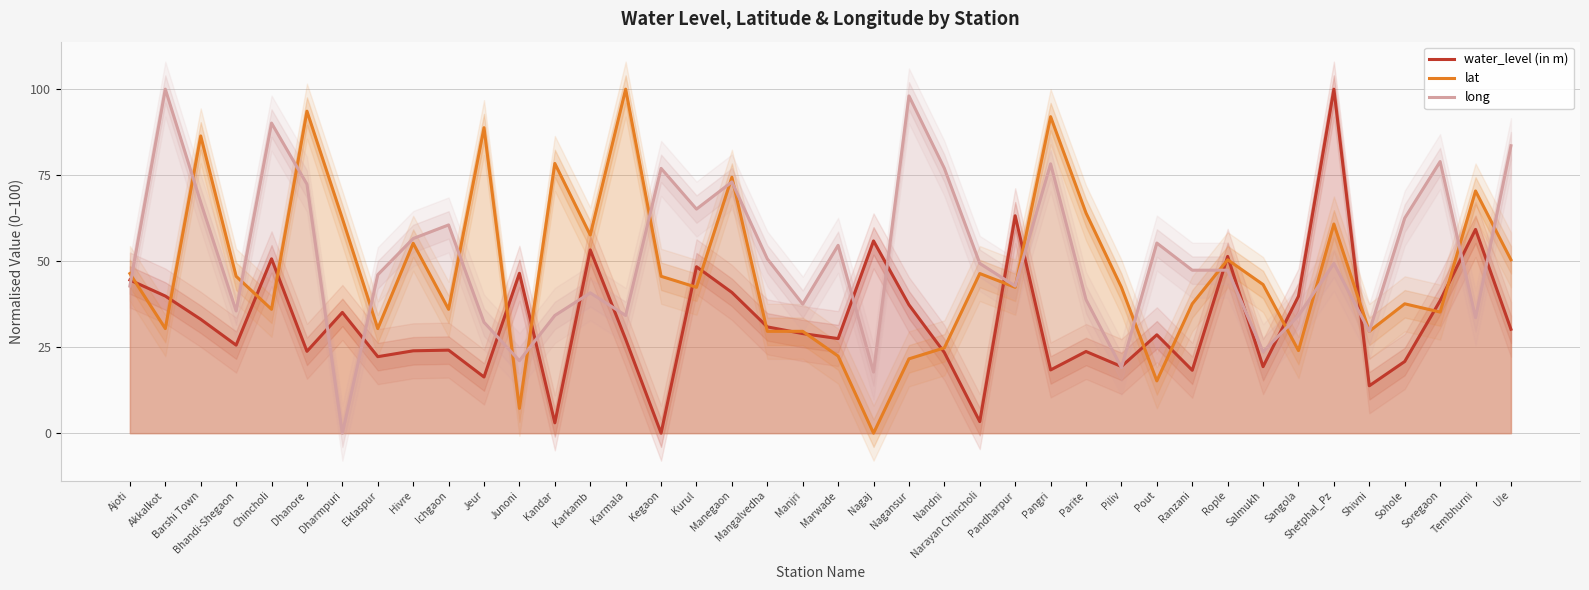

True or false: water_level (in m) and long intersect in this chart.

True